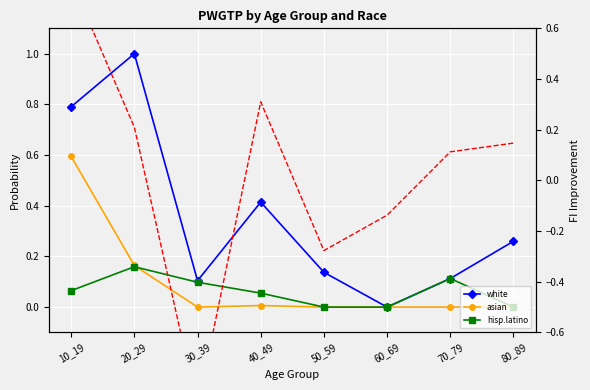

How many data points in Increase are less than 0?

3